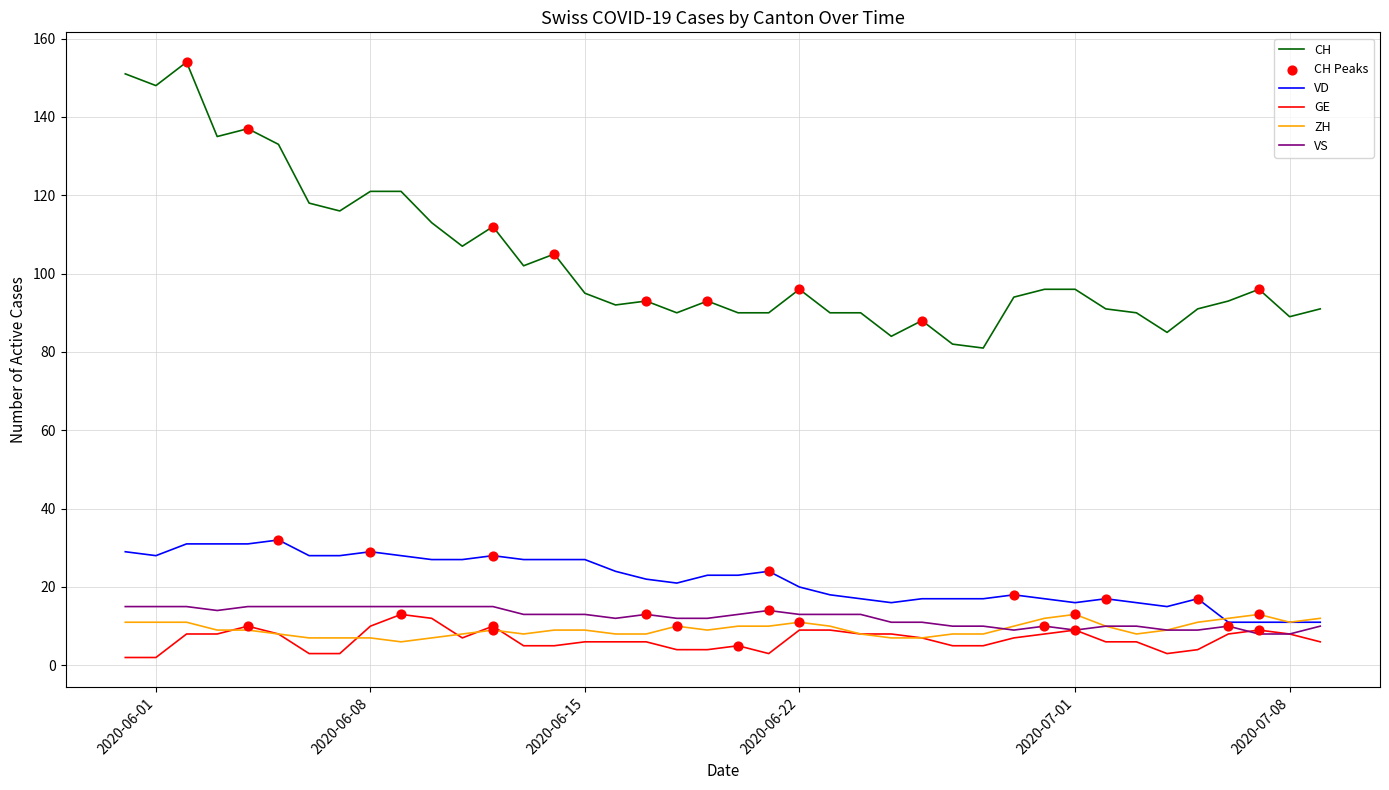

Which series has the widest spread of values?

CH